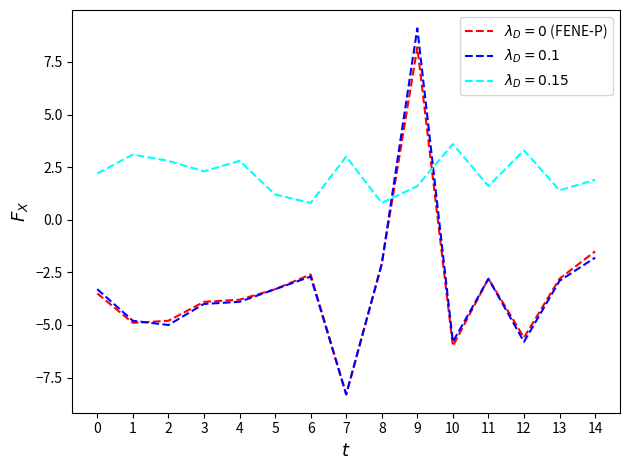

What is the minimum value shown in the chart?

-8.3